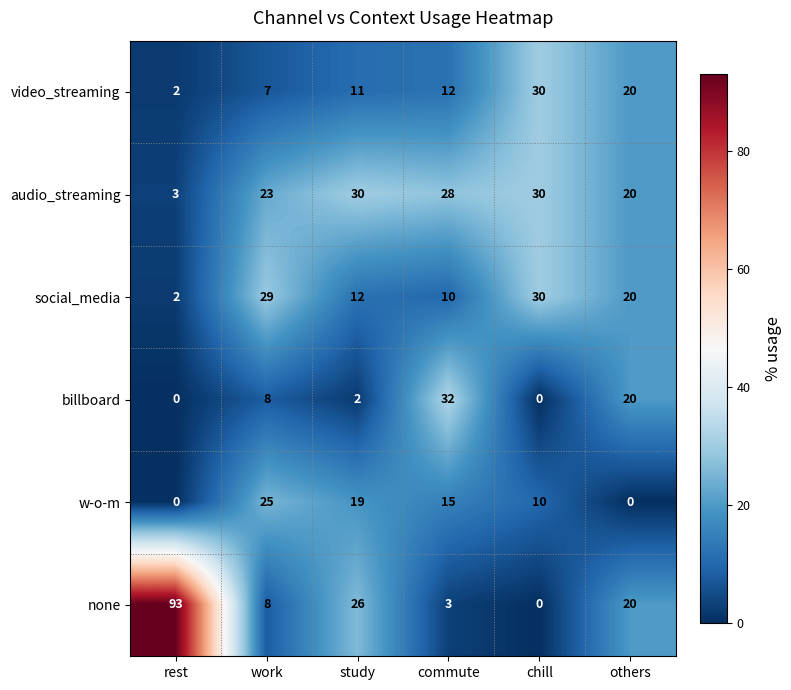

The value of social_media at commute is 10. True or false?

True